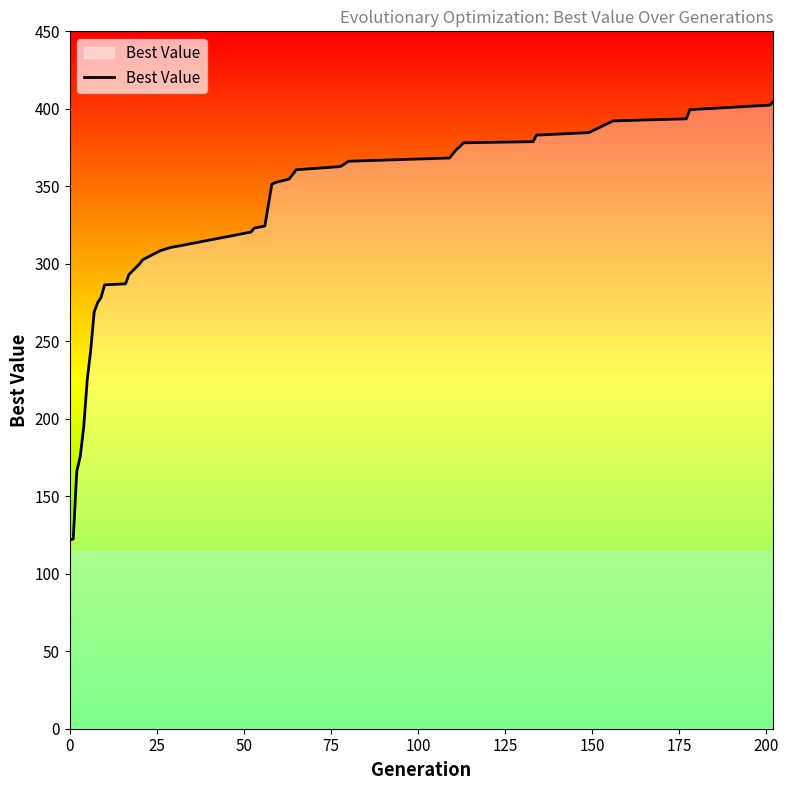

What is the sum of all values?

12584.2